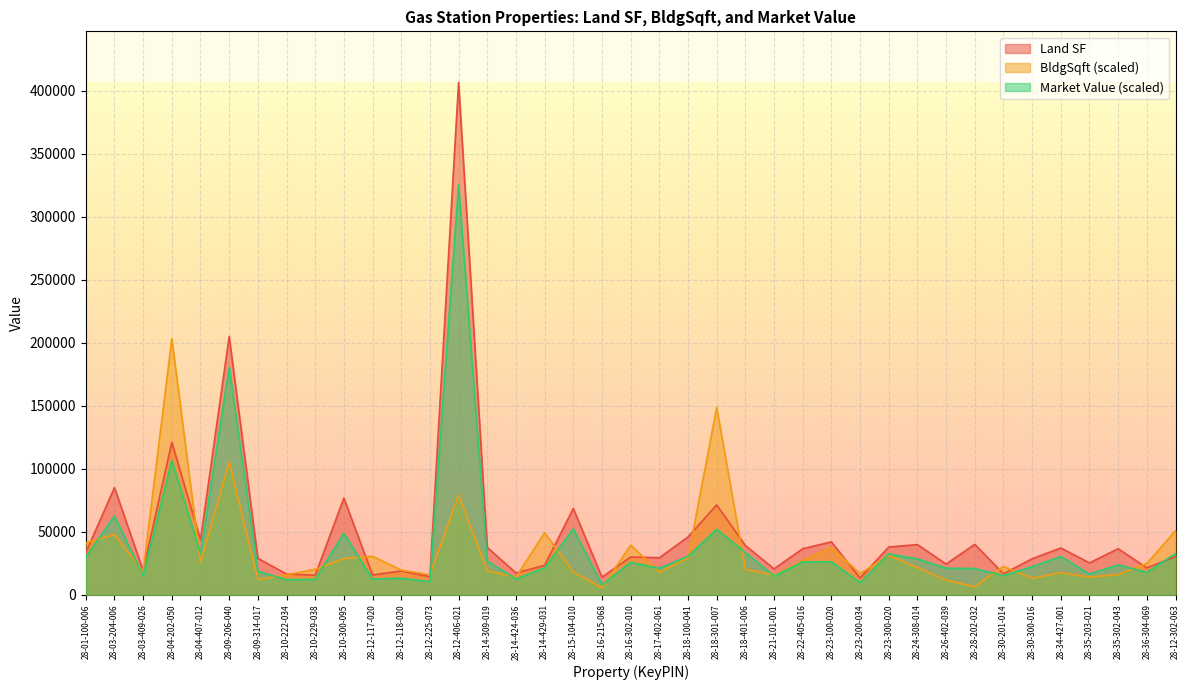

True or false: Market Value has a value of 5726.0 at 28-10-222-034.

False